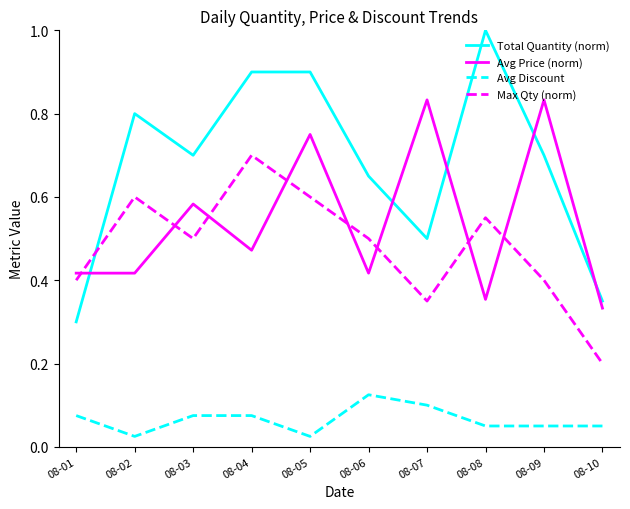

What are all the series names shown in the legend?

Total Quantity (norm), Avg Price (norm), Avg Discount, Max Qty (norm)